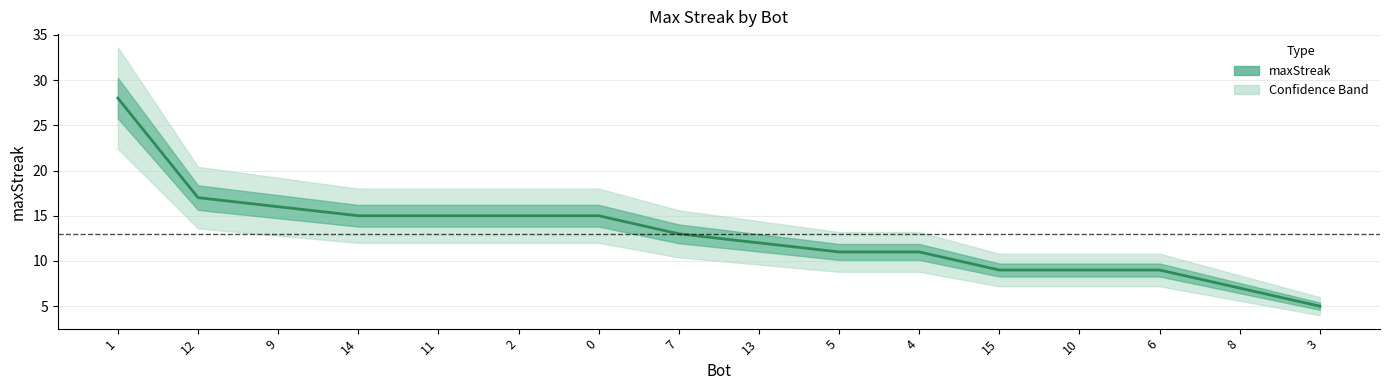

True or false: the data has more than 1 interior local peaks.

False